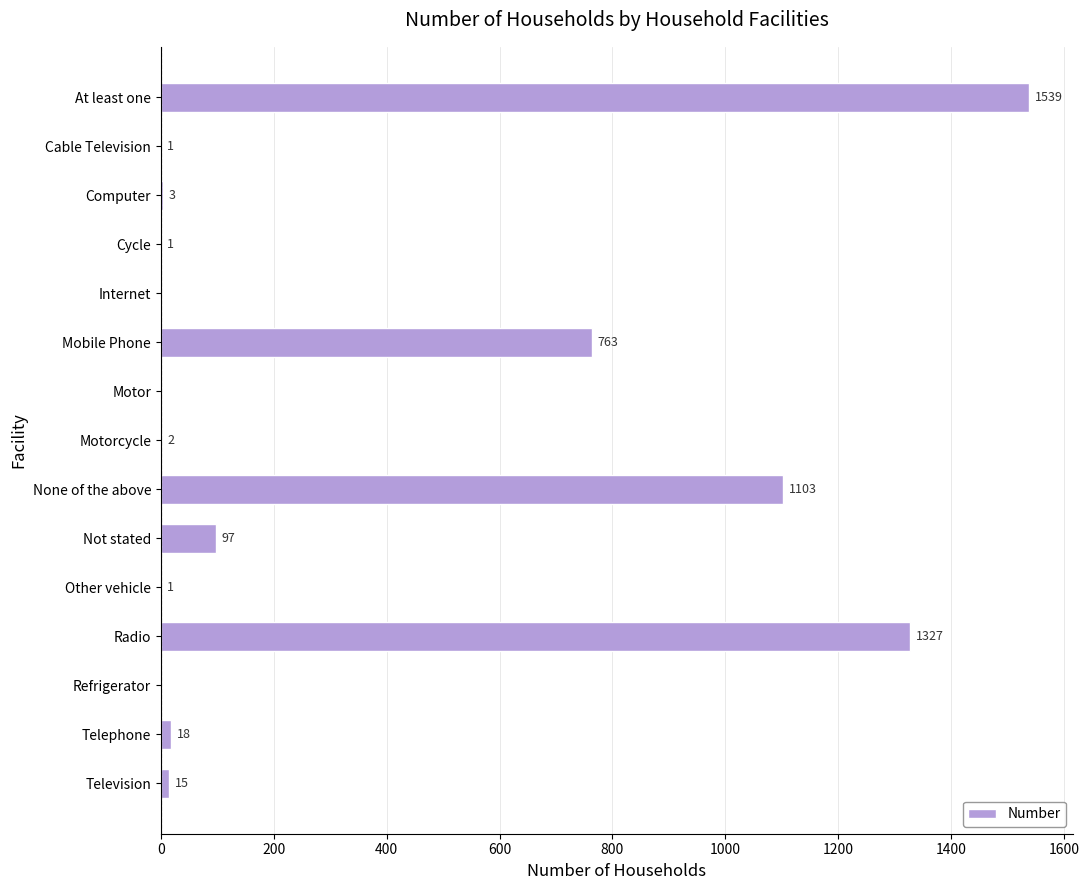

True or false: the data shows 953 at Motor.

False